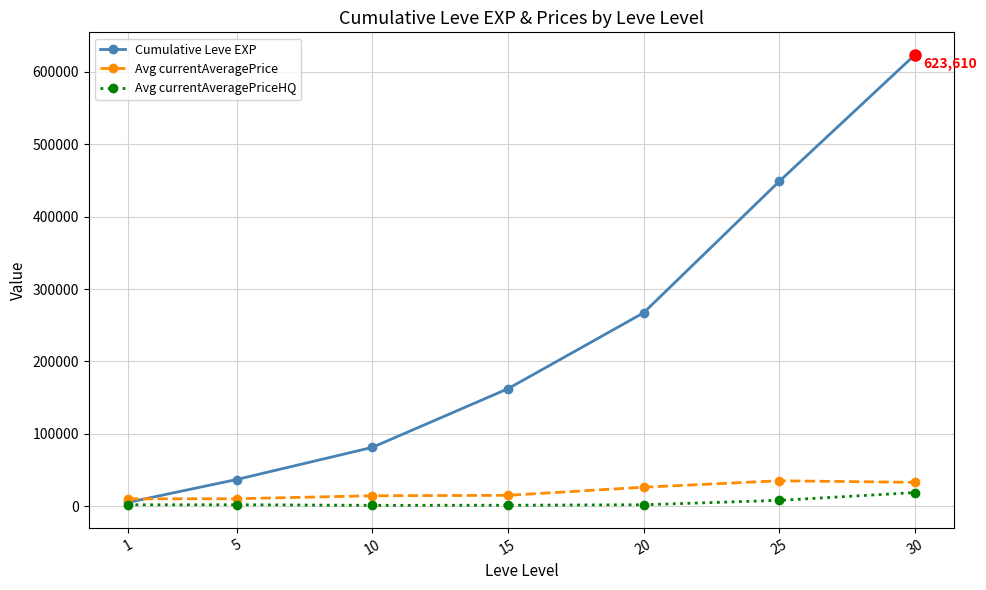

How many series are shown in this chart?

3